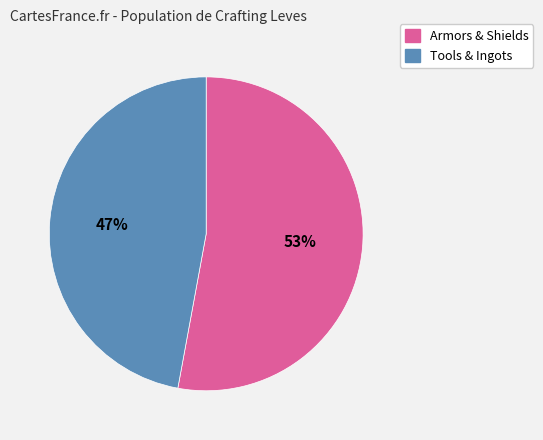

Is there any slice that represents more than half of the pie?

Yes